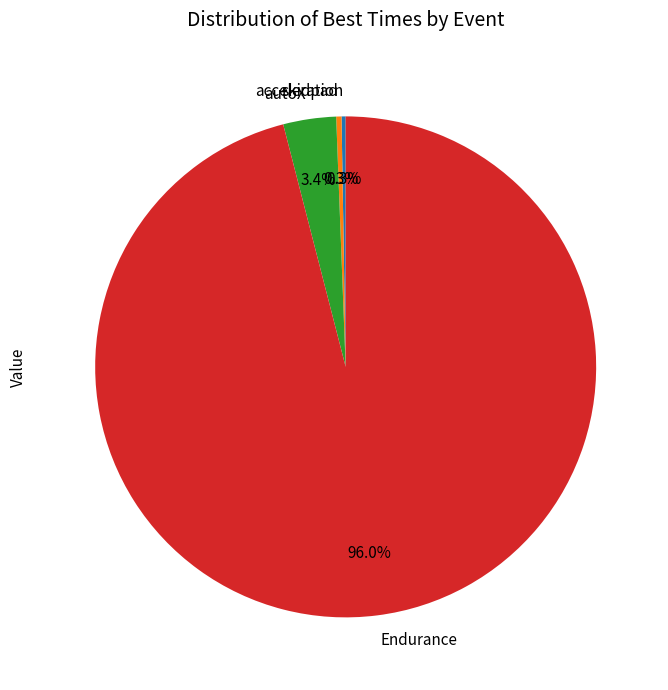

Does any single category account for the majority?

Yes